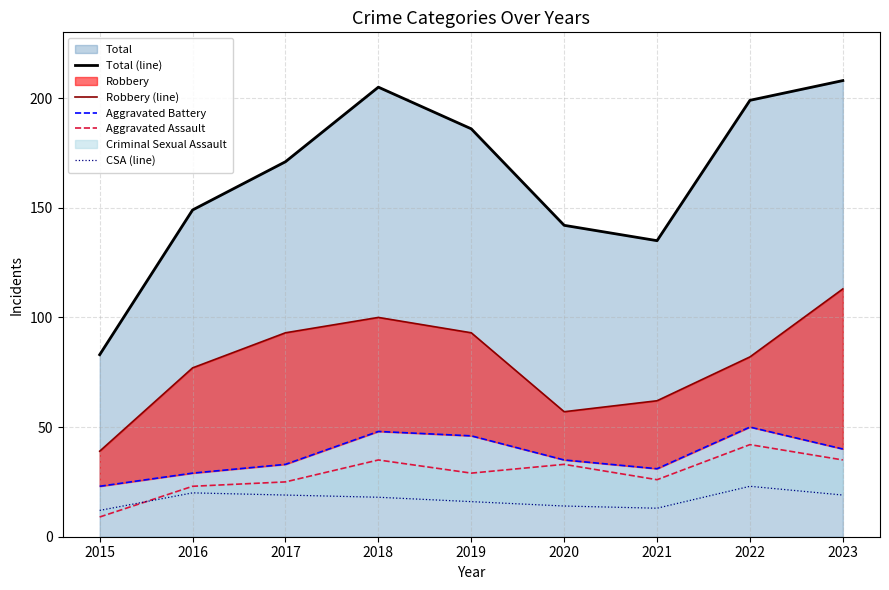

What is the difference between the maximum and minimum values in the Total (line) series?

125